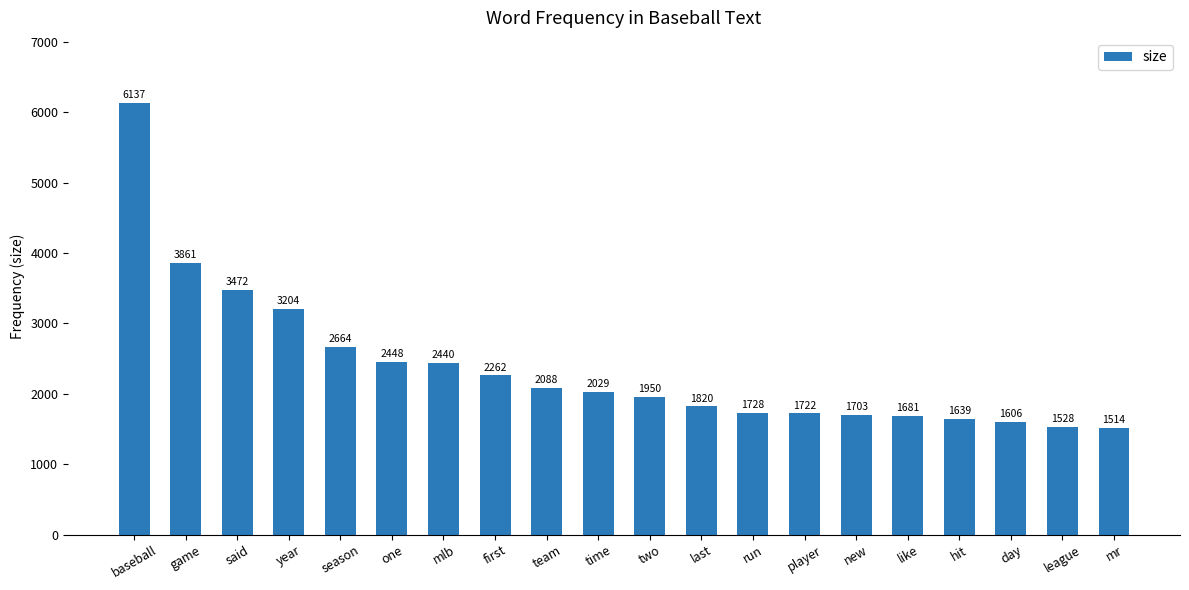

What is the change in value from year to one?

-756